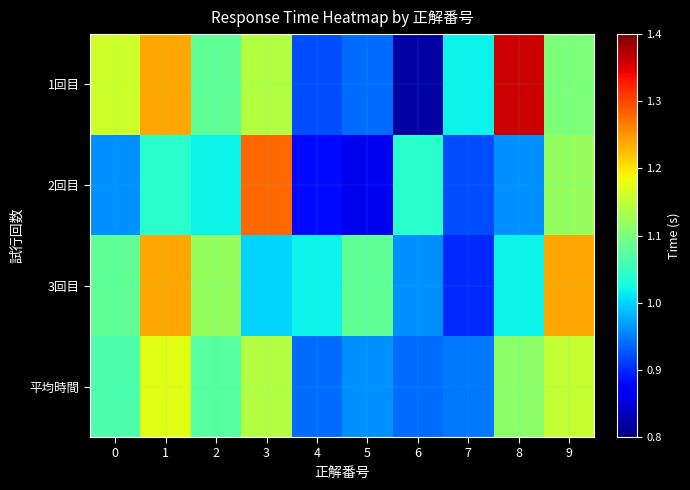

Reading left to right, extract all data points from this chart.

1回目: 0=1.2	1=1.2	2=1.1	3=1.1	4=0.9	5=0.9	6=0.8	7=1.0	8=1.4	9=1.1
2回目: 0=1.0	1=1.0	2=1.0	3=1.3	4=0.9	5=0.9	6=1.0	7=0.9	8=1.0	9=1.1
3回目: 0=1.1	1=1.2	2=1.1	3=1.0	4=1.0	5=1.1	6=1.0	7=0.9	8=1.0	9=1.2
平均時間: 0=1.1	1=1.2	2=1.1	3=1.1	4=0.9	5=1.0	6=0.9	7=0.9	8=1.1	9=1.2